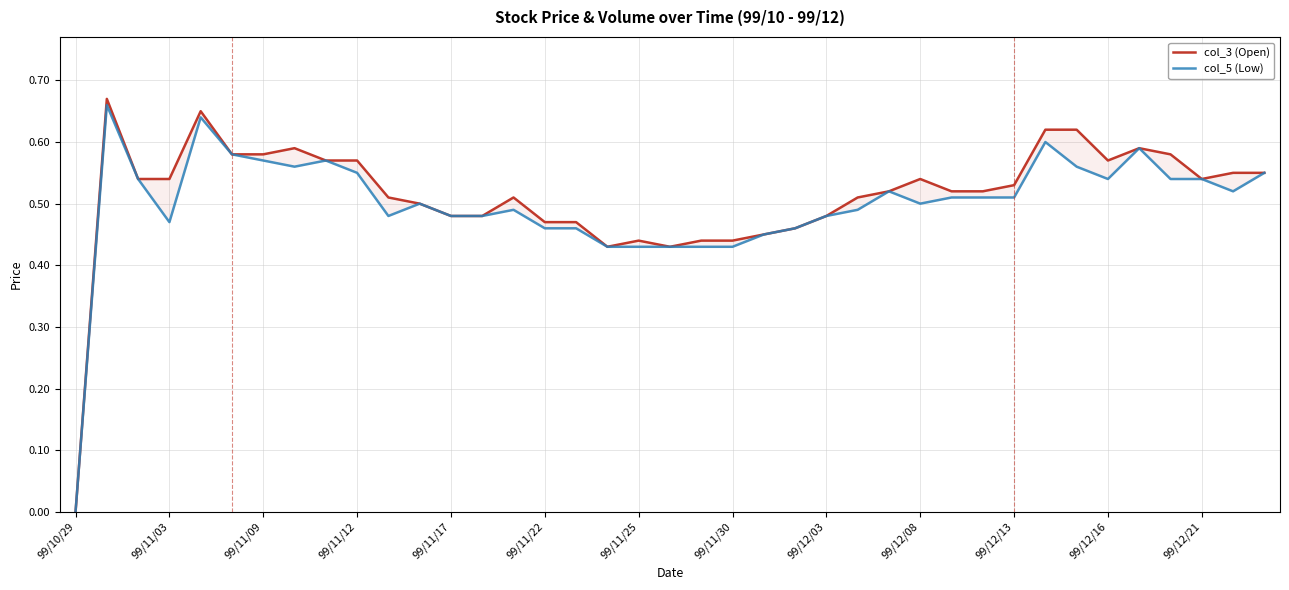

What is the value of the col_3 (Open) point at the 12th from the left?

0.5